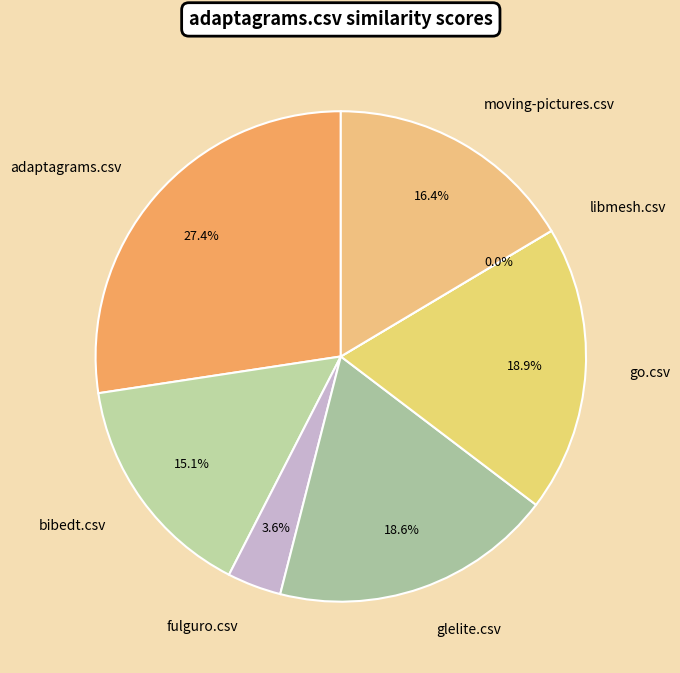

Between glelite.csv and go.csv, which is larger?

go.csv